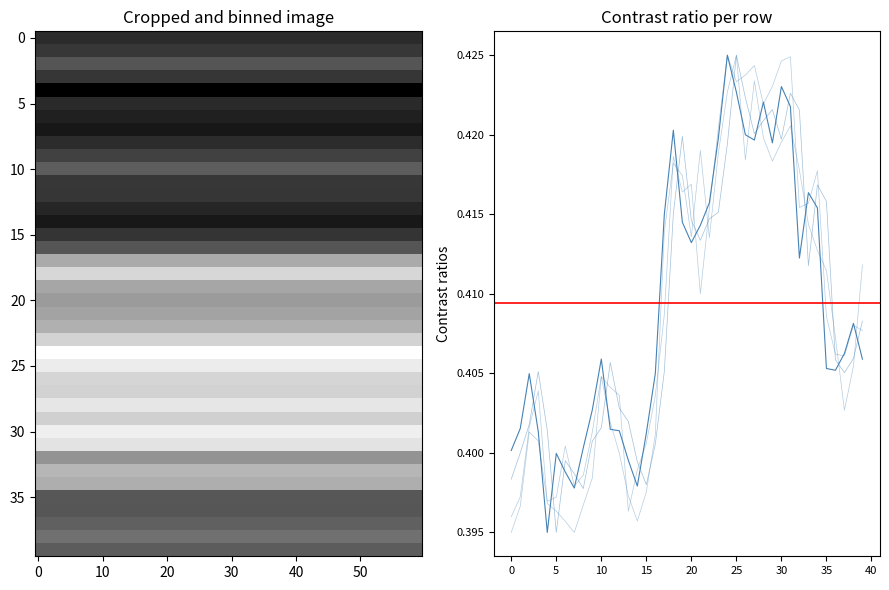

The value of High at 35 is 0.2. True or false?

False